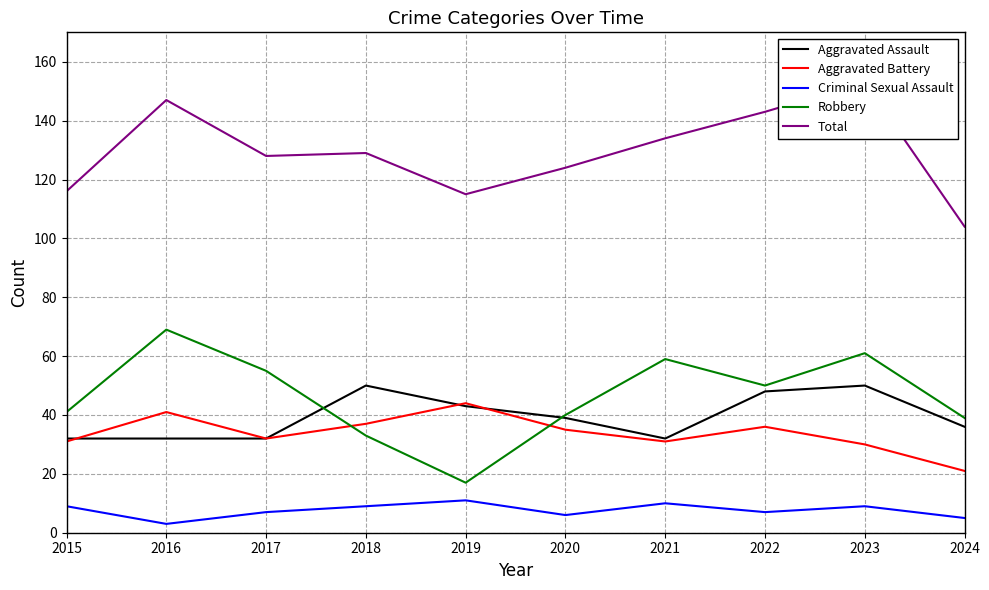

True or false: Criminal Sexual Assault and Aggravated Battery cross at least once.

False